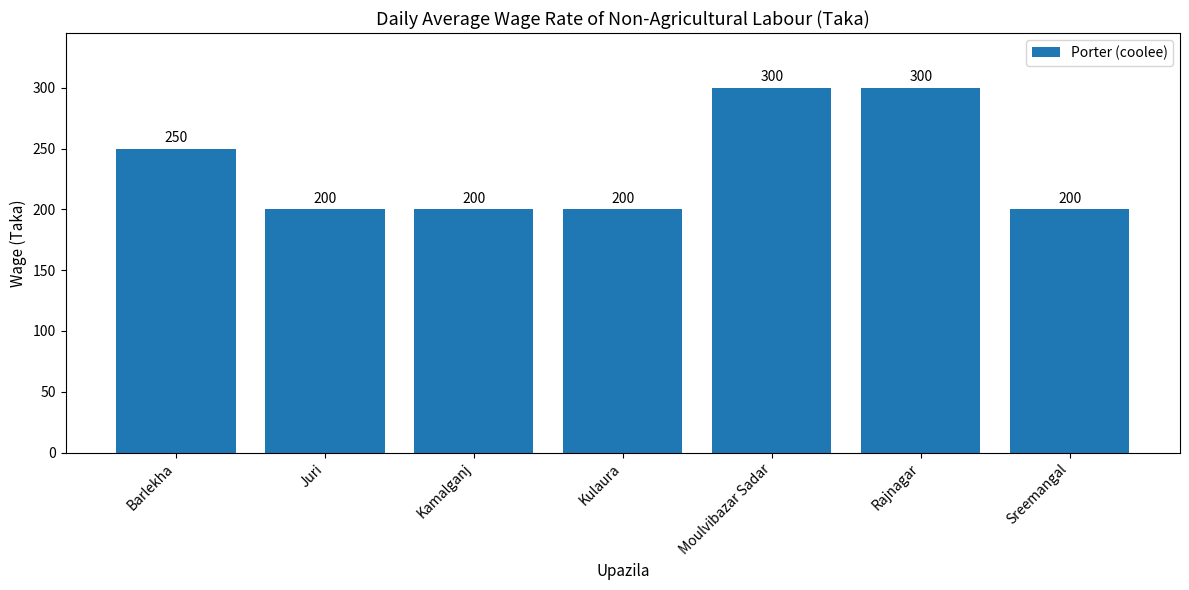

Which has a higher value, Rajnagar or Barlekha?

Rajnagar